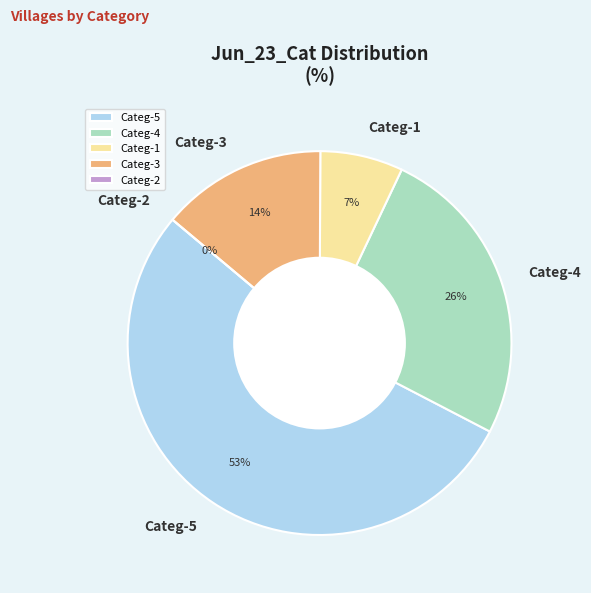

Is Categ-7 the majority of the pie?

No